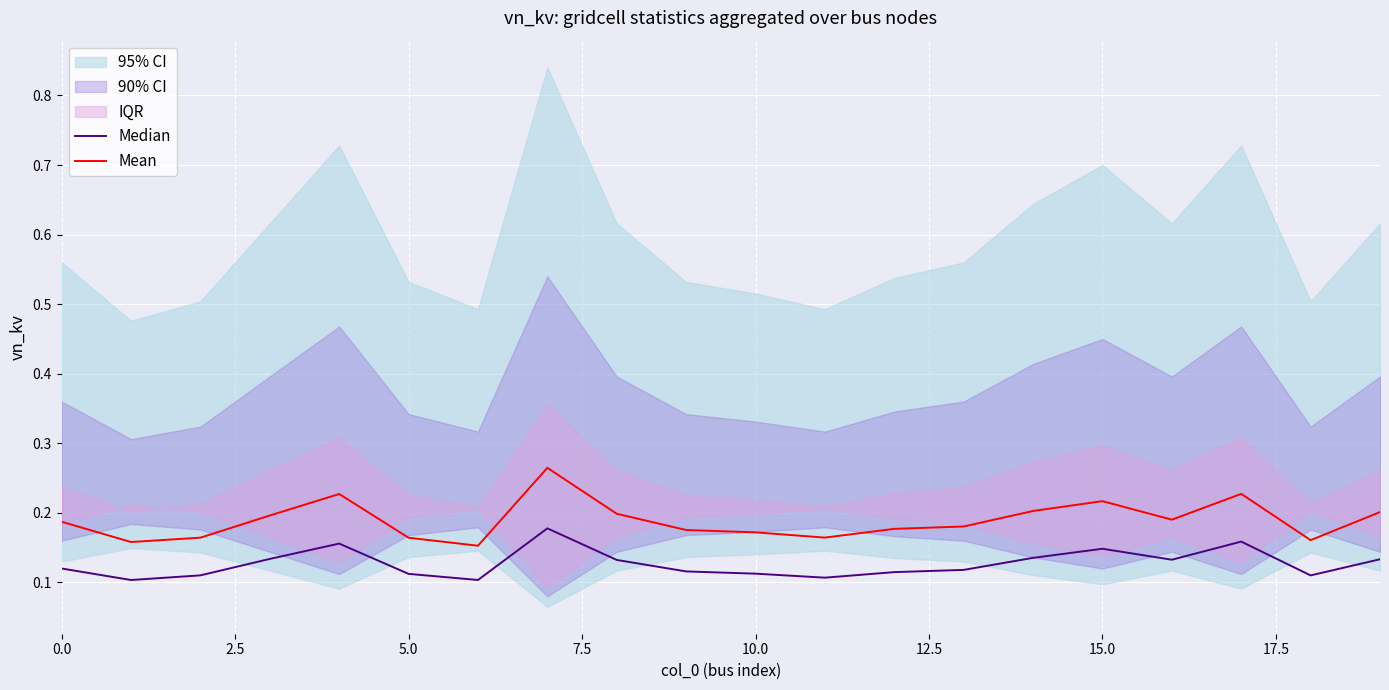

Rank the series at 17 from lowest to highest value.

Median, Mean